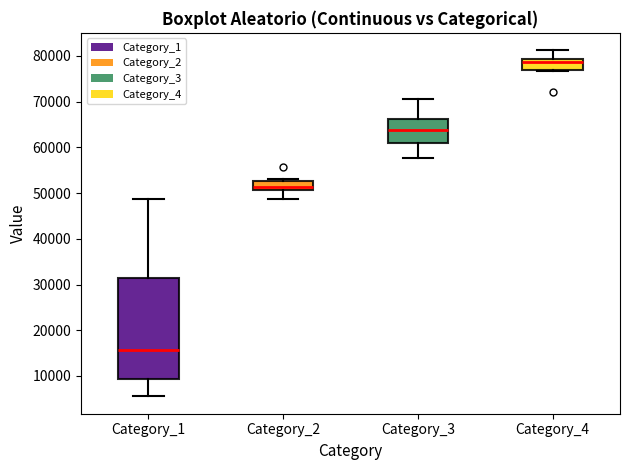

Where is the upper edge of the box for Category_1 on the y-axis? The values are not printed on the chart, so give them approximately, as read against the axis.

31000